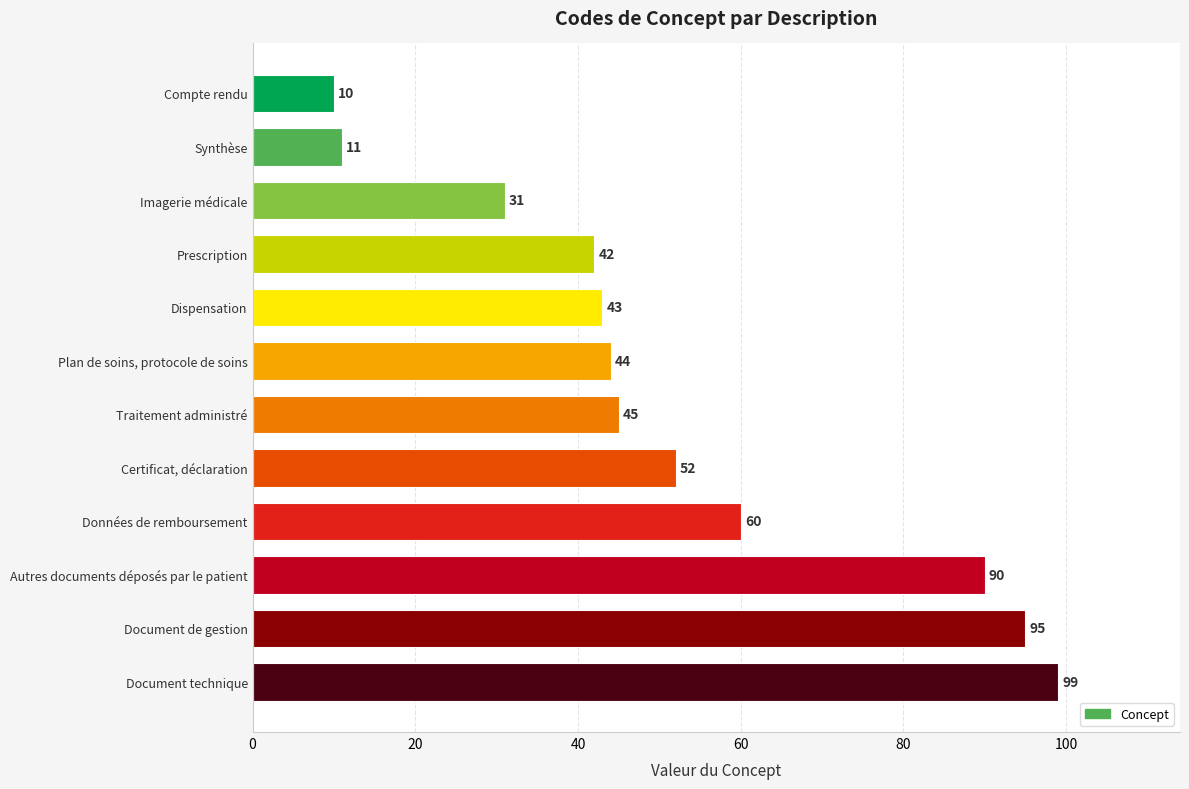

What is the value of the 7th bar from the top?

45